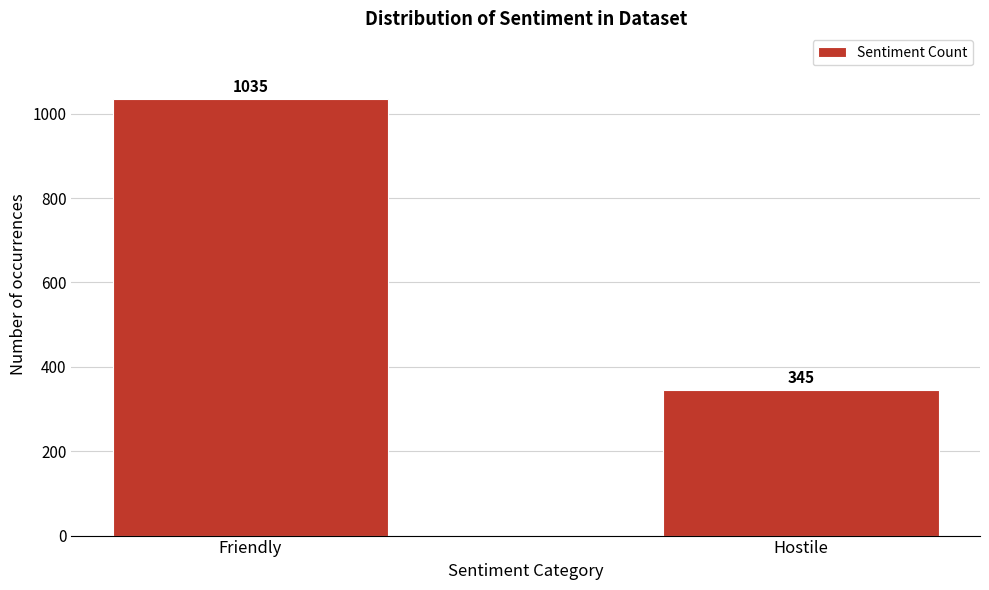

Reading right to left, extract all data points from this chart.

Hostile=345	Friendly=1035